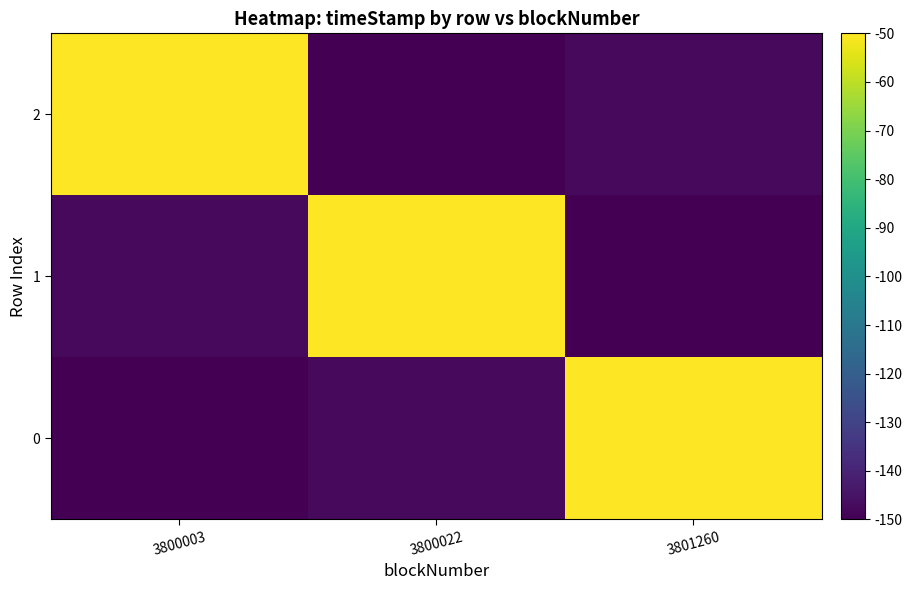

What is the total value across all series at 3800022?

-297.5